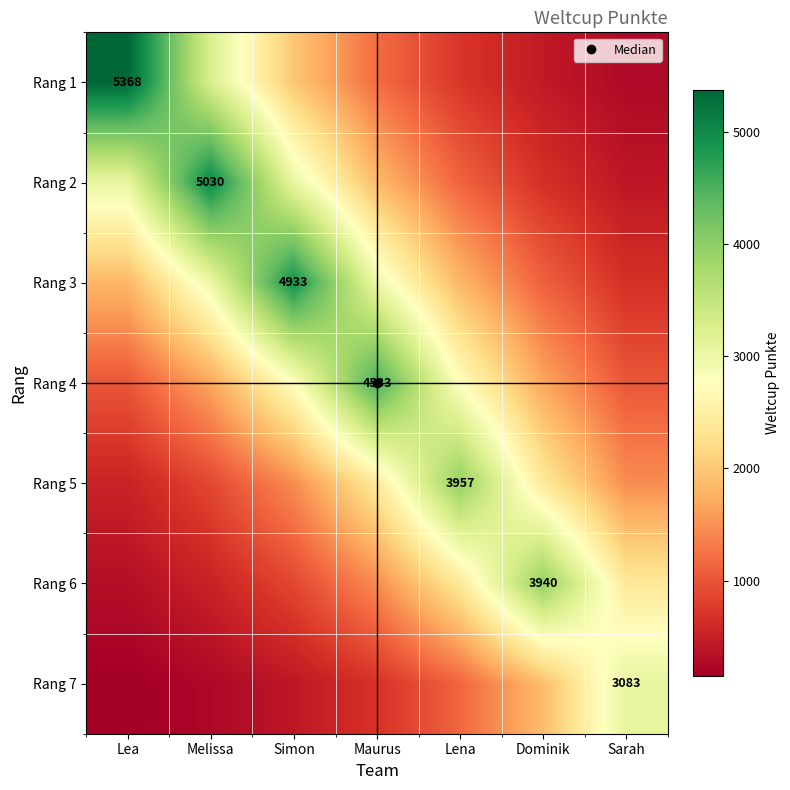

The Rang 5 series shows 535.5 at Lea. True or false?

True